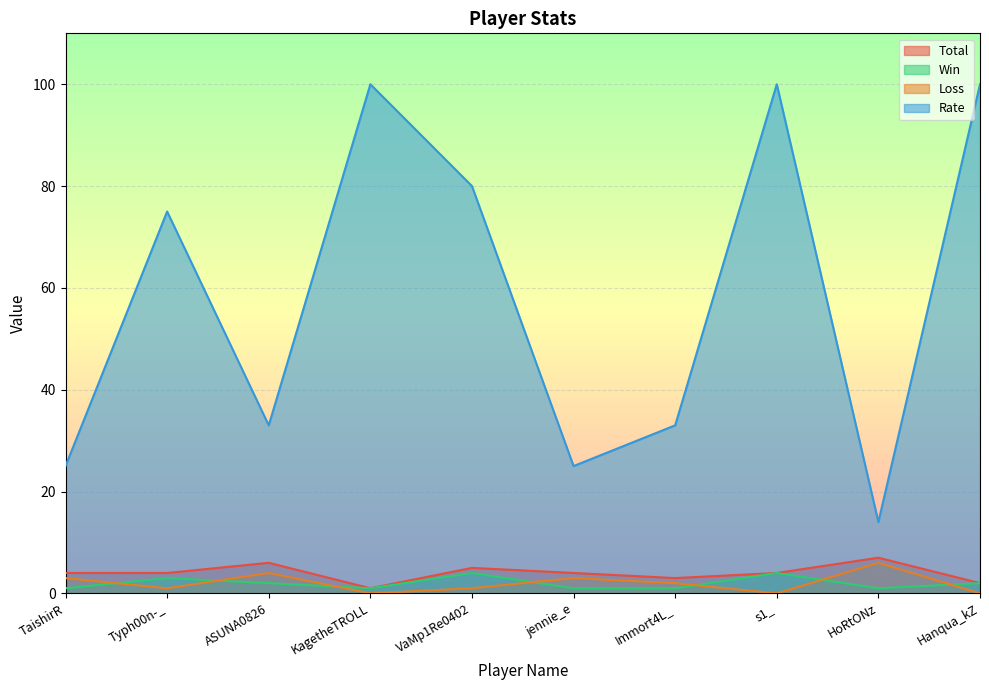

Does the chart display data point markers on the line(s)?

No